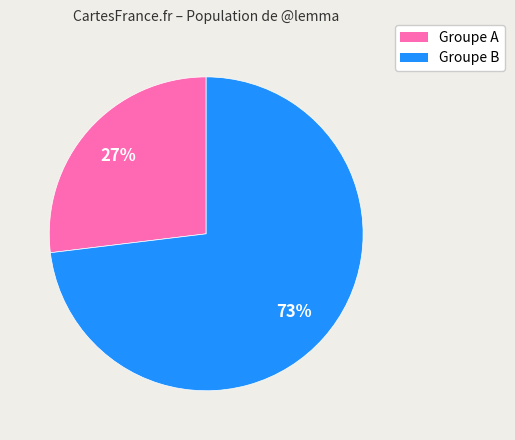

To the nearest percent, what is the average slice percentage?

50%